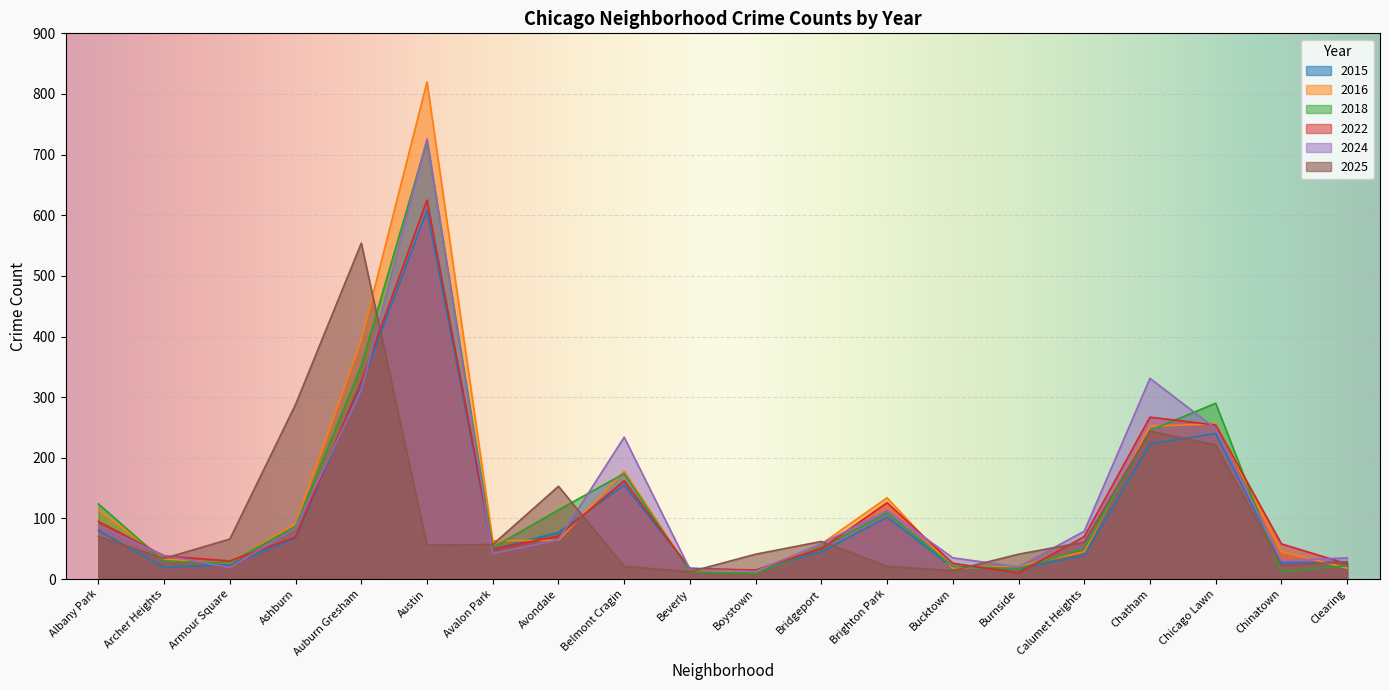

The value of 2024 at Bridgeport is 37. True or false?

False